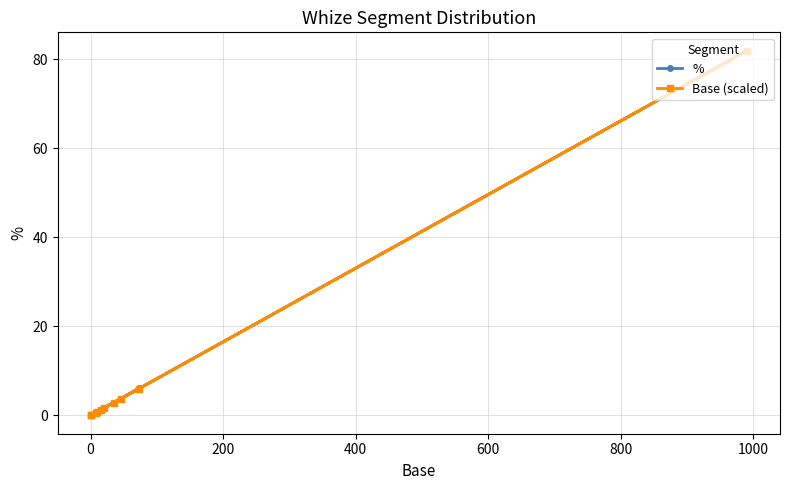

What is the difference between the second highest and minimum values in the Base (scaled) series?

6.0